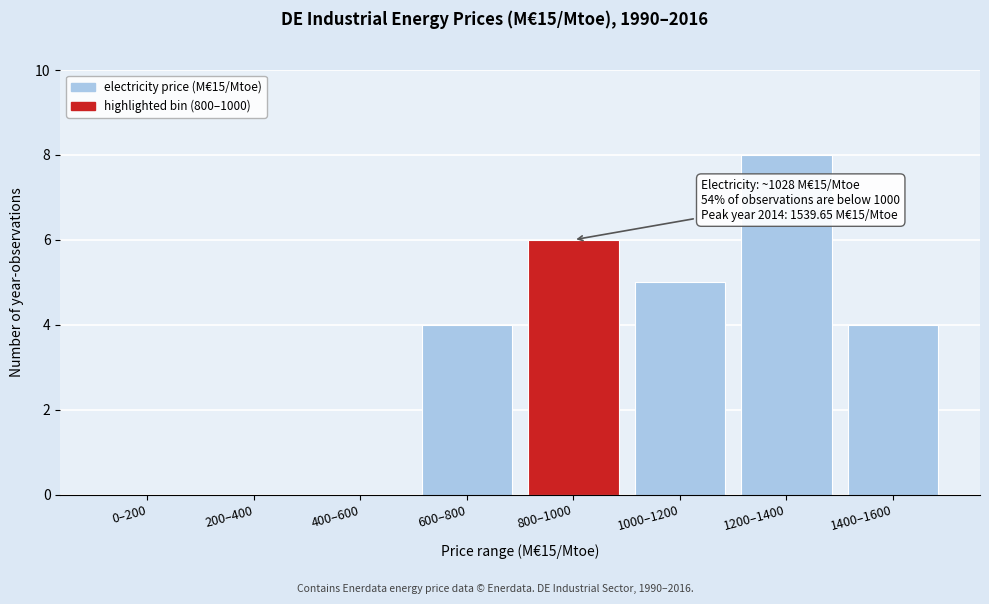

Reading left to right, transcribe all the data shown in this chart.

0–200=0	200–400=0	400–600=0	600–800=4	800–1000=6	1000–1200=5	1200–1400=8	1400–1600=4